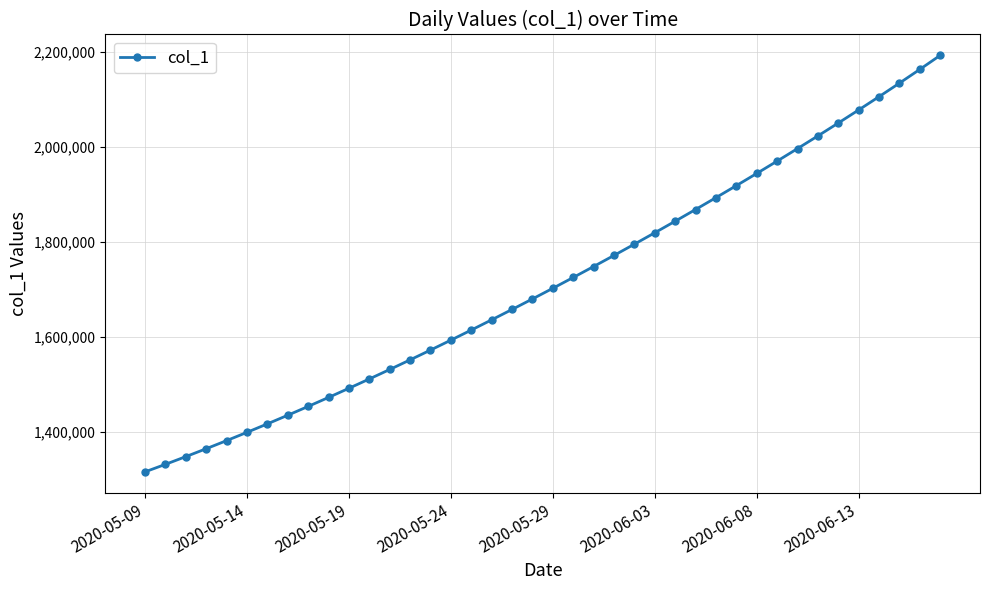

What is the greatest value displayed?

2192674.2